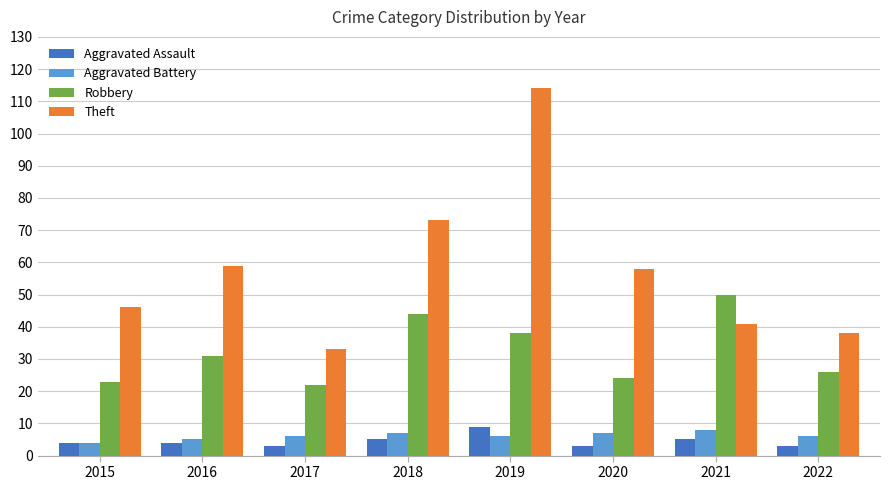

Reading right to left, transcribe all the data shown in this chart.

Aggravated Assault: 2022=3	2021=5	2020=3	2019=9	2018=5	2017=3	2016=4	2015=4
Aggravated Battery: 2022=6	2021=8	2020=7	2019=6	2018=7	2017=6	2016=5	2015=4
Robbery: 2022=26	2021=50	2020=24	2019=38	2018=44	2017=22	2016=31	2015=23
Theft: 2022=38	2021=41	2020=58	2019=114	2018=73	2017=33	2016=59	2015=46